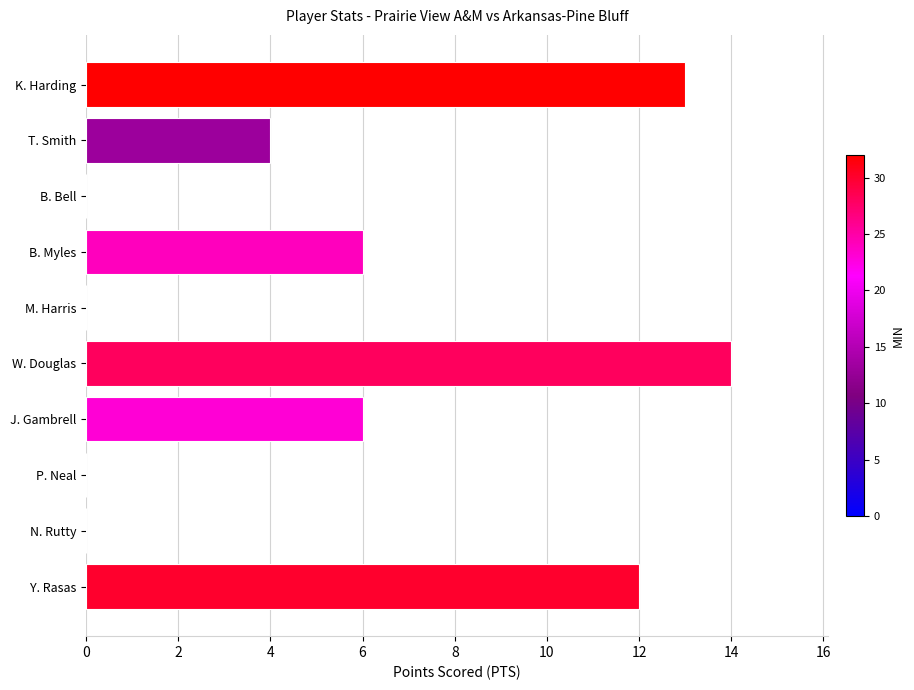

Reading top to bottom, list all the values displayed in this chart.

K. Harding=13	T. Smith=4	B. Bell=0	B. Myles=6	M. Harris=0	W. Douglas=14	J. Gambrell=6	P. Neal=0	N. Rutty=0	Y. Rasas=12